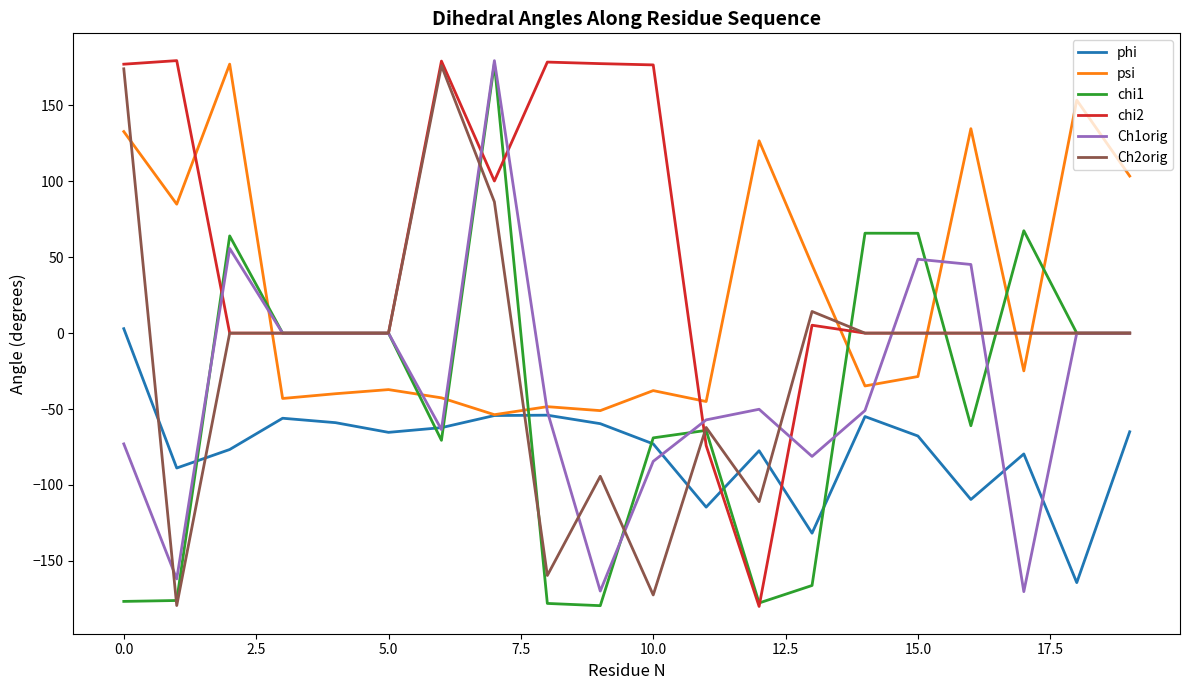

True or false: chi1 and phi cross at least once.

True